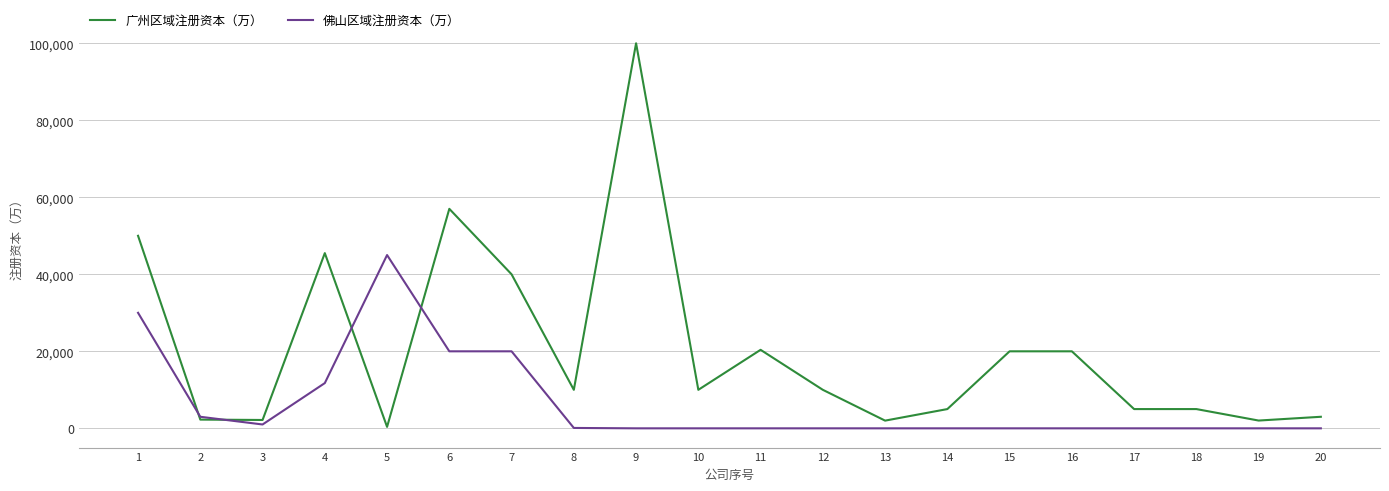

Which series has the largest total across all categories?

广州区域注册资本（万）